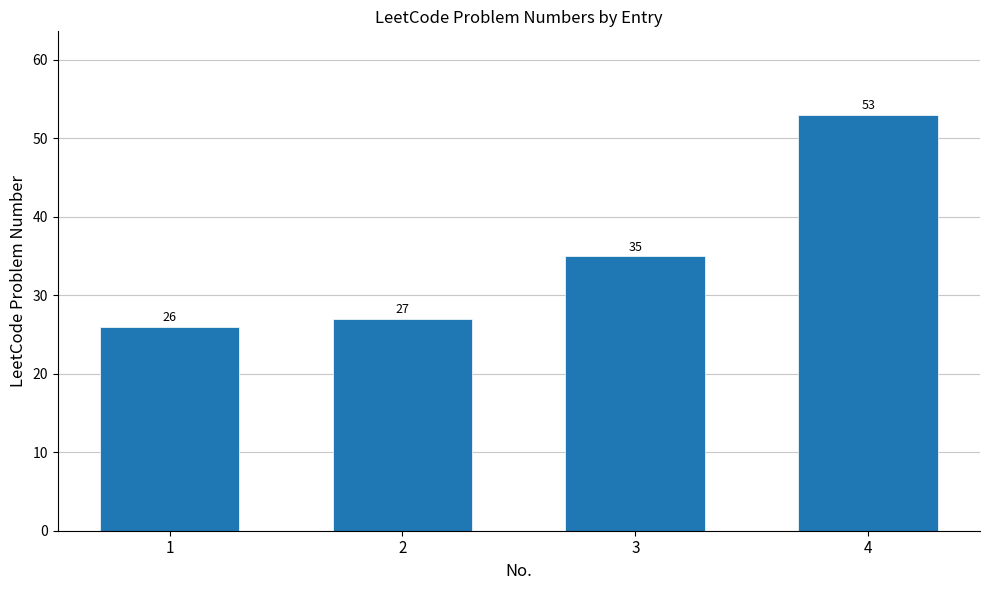

What is the smallest value displayed?

26